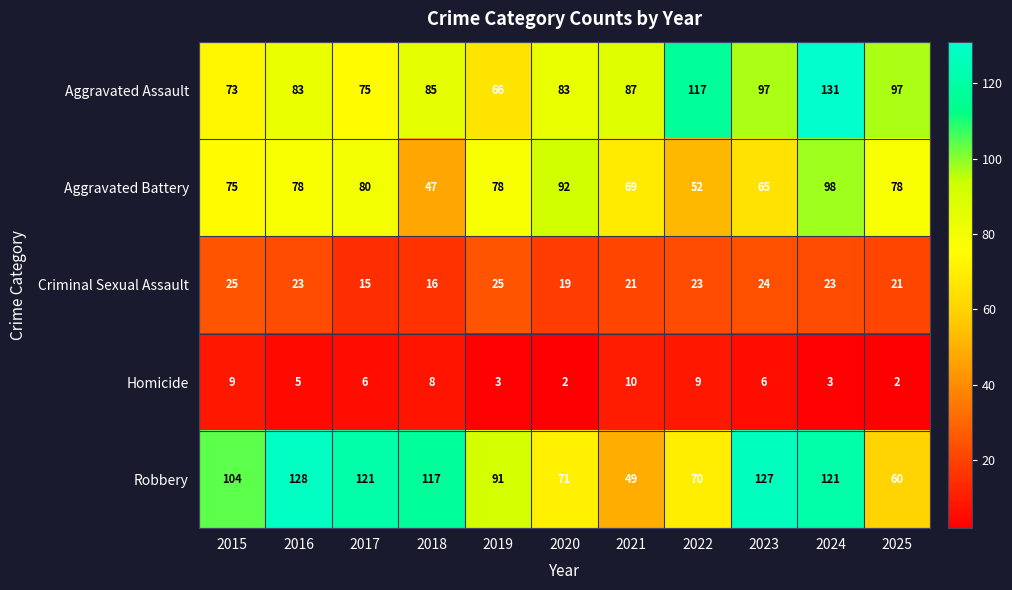

What is the maximum value shown in the chart?

131